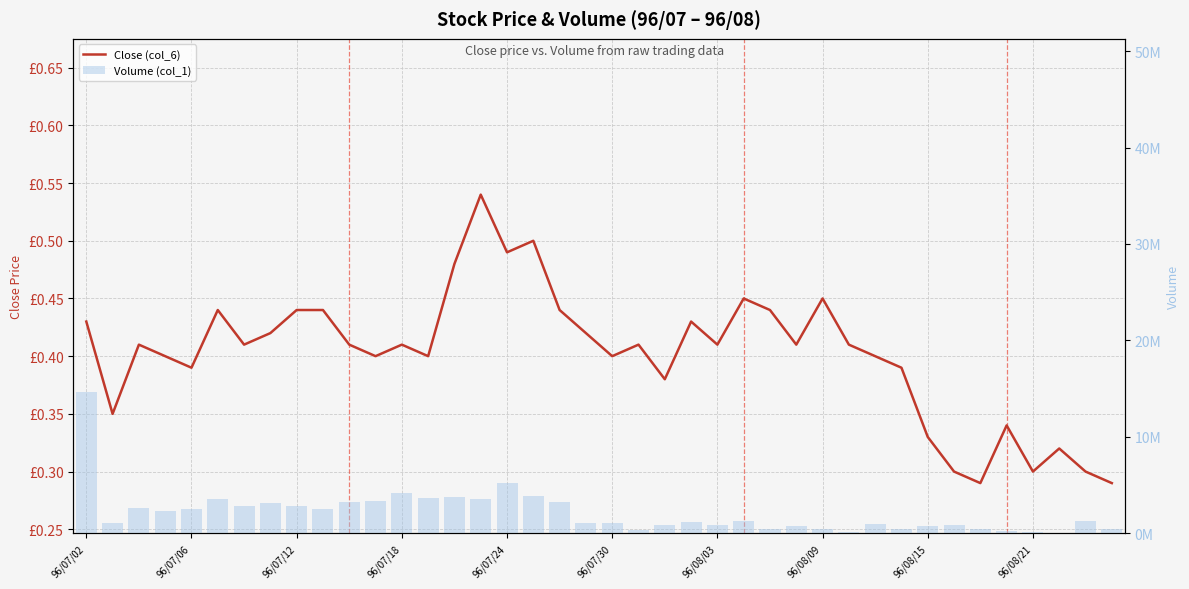

Rank the series by their maximum value, from highest to lowest.

Volume (col_1), Close (col_6)